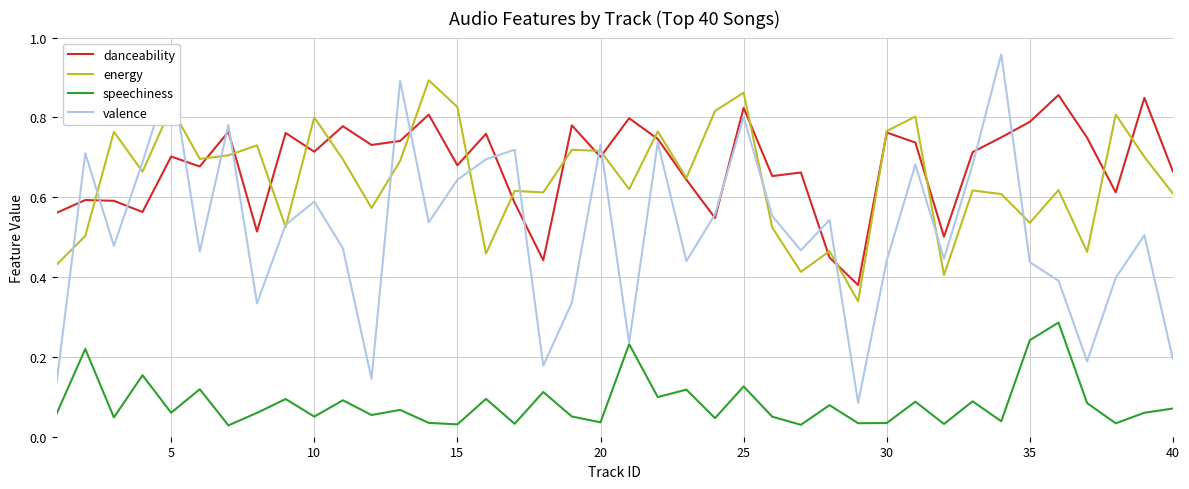

True or false: speechiness and danceability intersect in this chart.

False